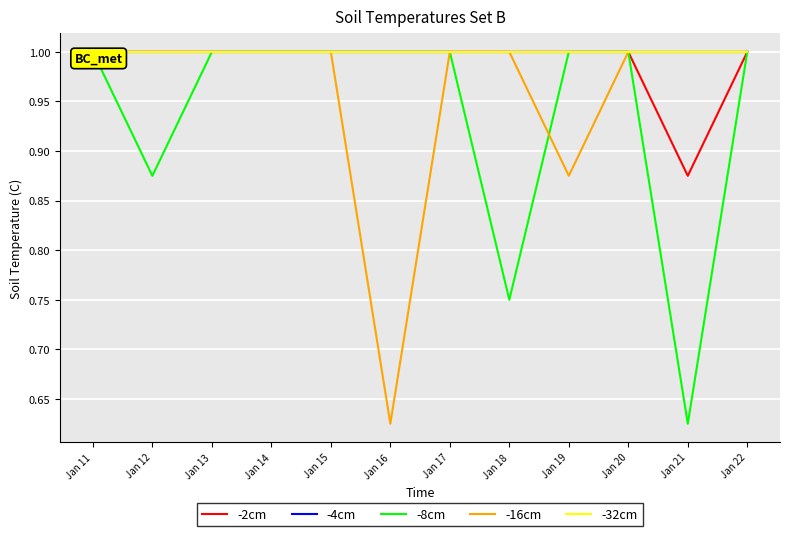

At how many categories does at least one series exceed 0?

12